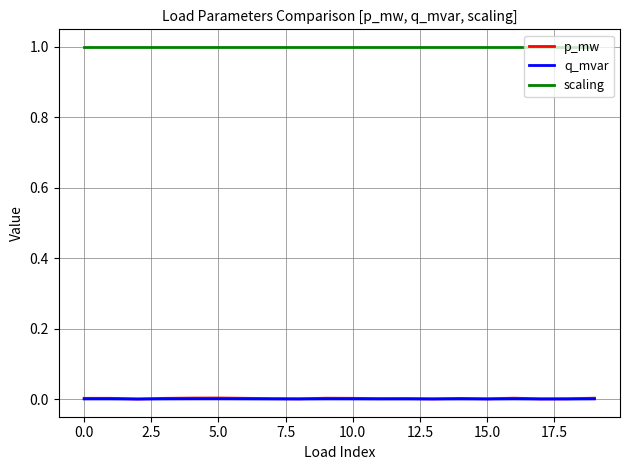

At how many categories does at least one series exceed 0?

20